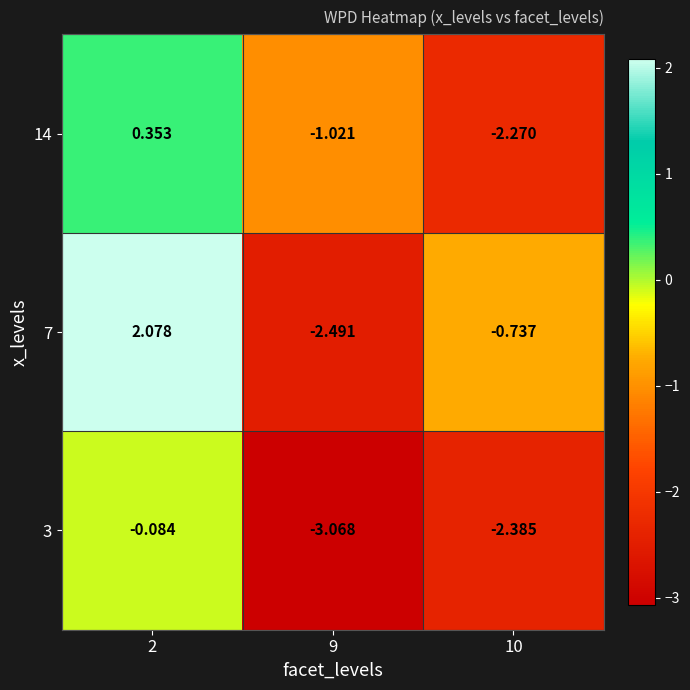

How many positive values does the 7 series have?

1